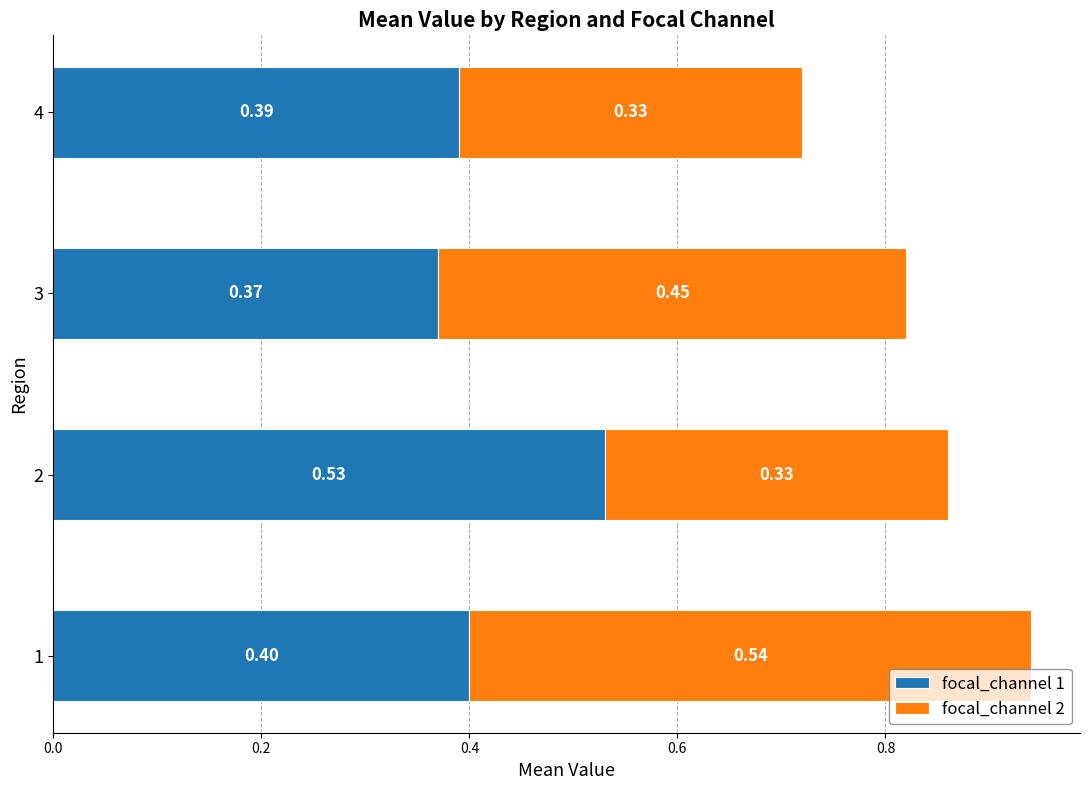

What is the average value of the focal_channel 1 series?

0.4